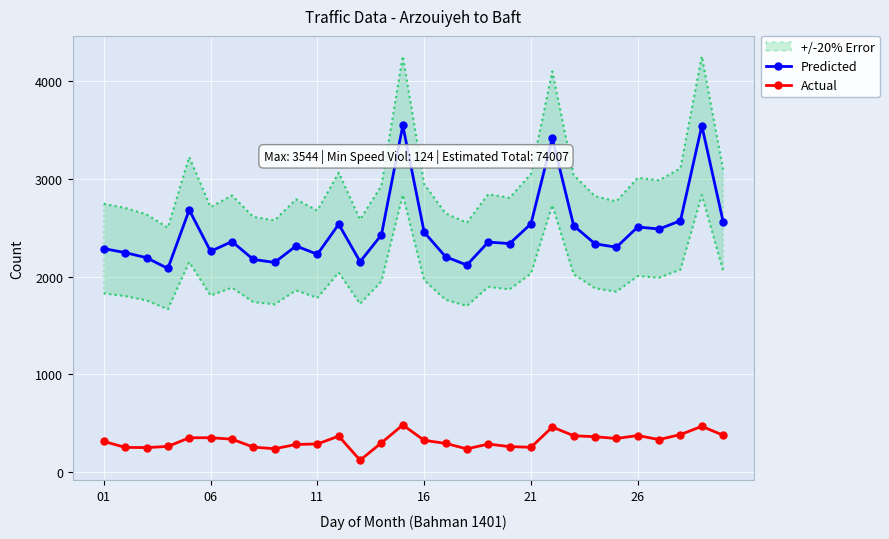

What is the maximum value for Actual?

484